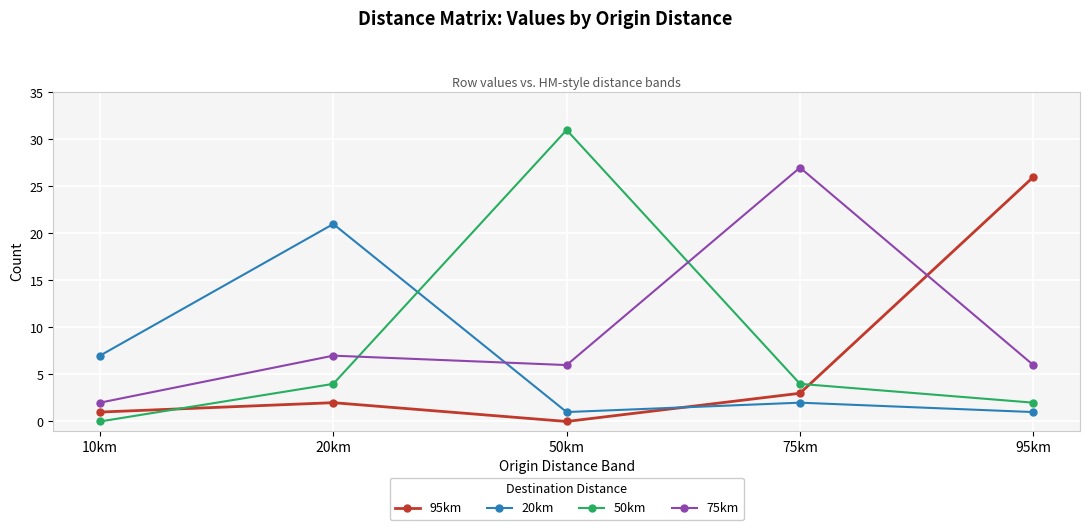

Is it true that 95km equals 13 at 95km?

False